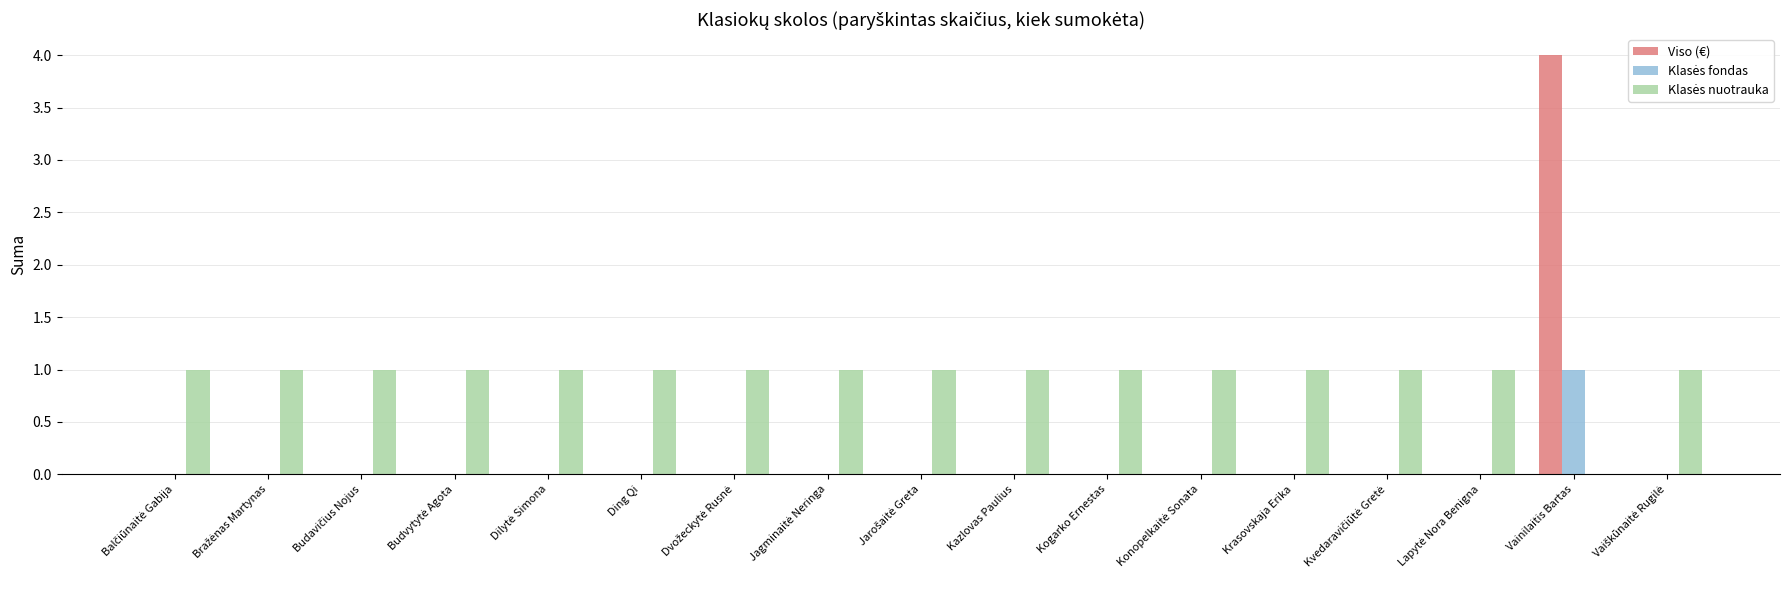

At which category is the sum across all series the highest?

Vainilaitis Bartas